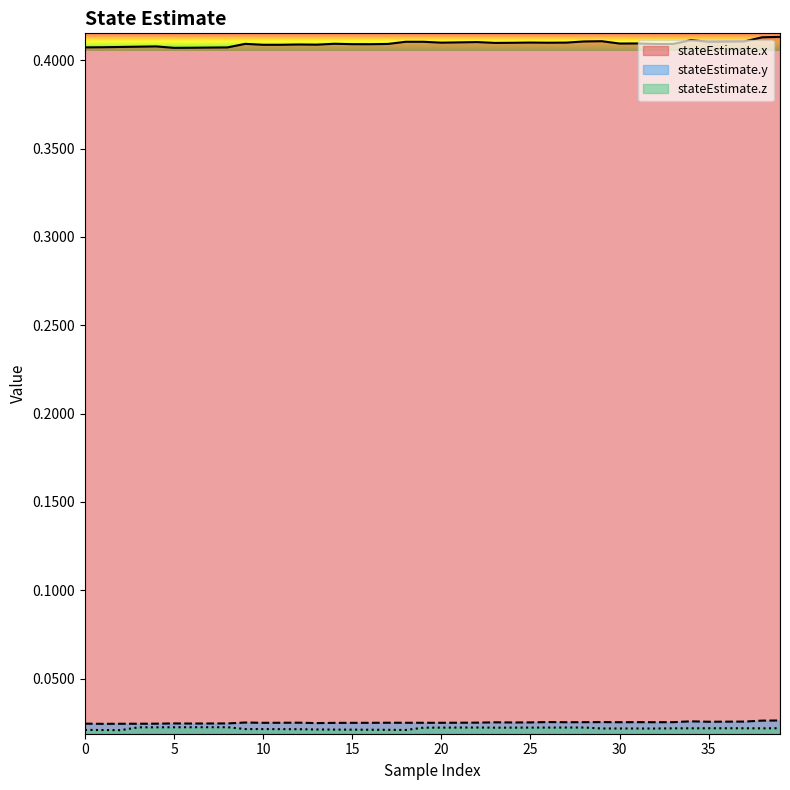

At 32, list the series in order from smallest to largest.

stateEstimate.z, stateEstimate.y, stateEstimate.x